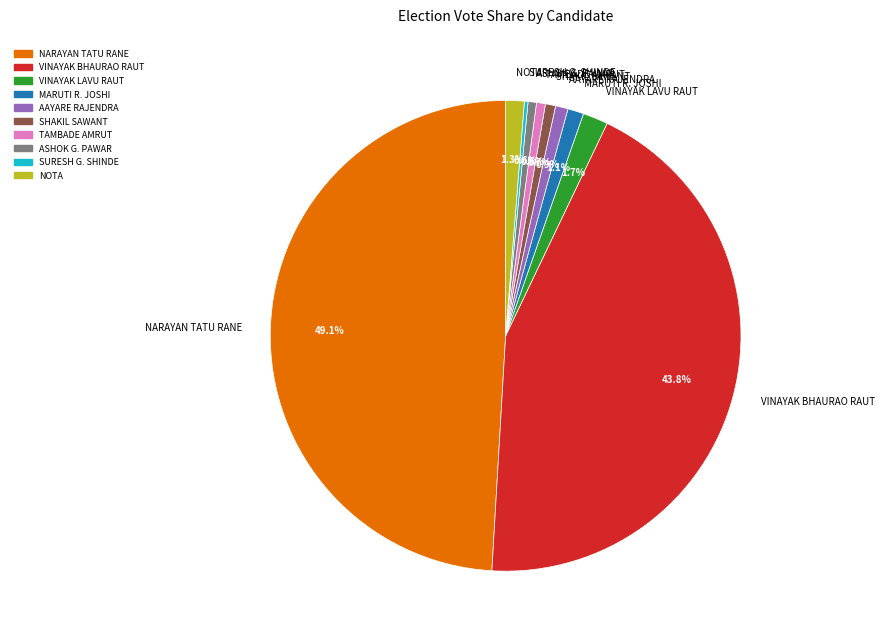

How much of the chart is everything except NOTA?

98.7%